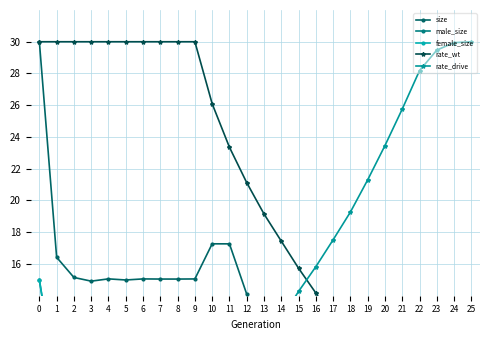

What value does the male_size series have at 8?

7.5